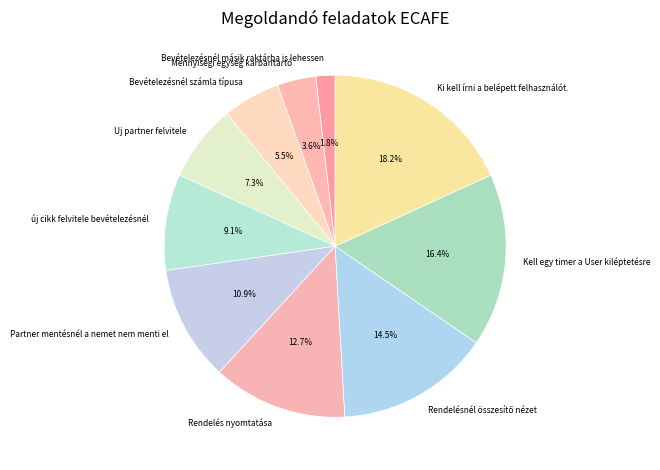

Combined, what portion of the pie is Bevételezésnél másik raktárba is lehessen and új cikk felvitele bevételezésnél?

10.9%